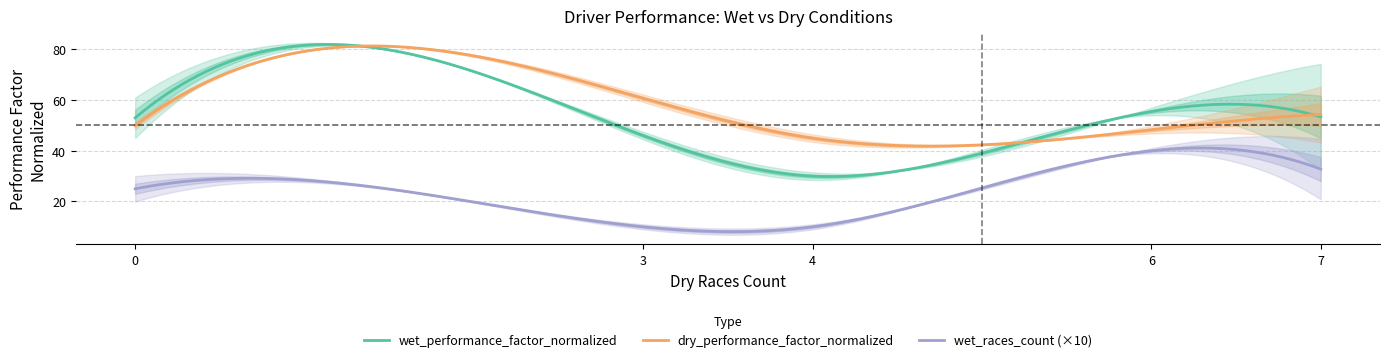

The value of wet_races_count at TSU is 6.6. True or false?

False